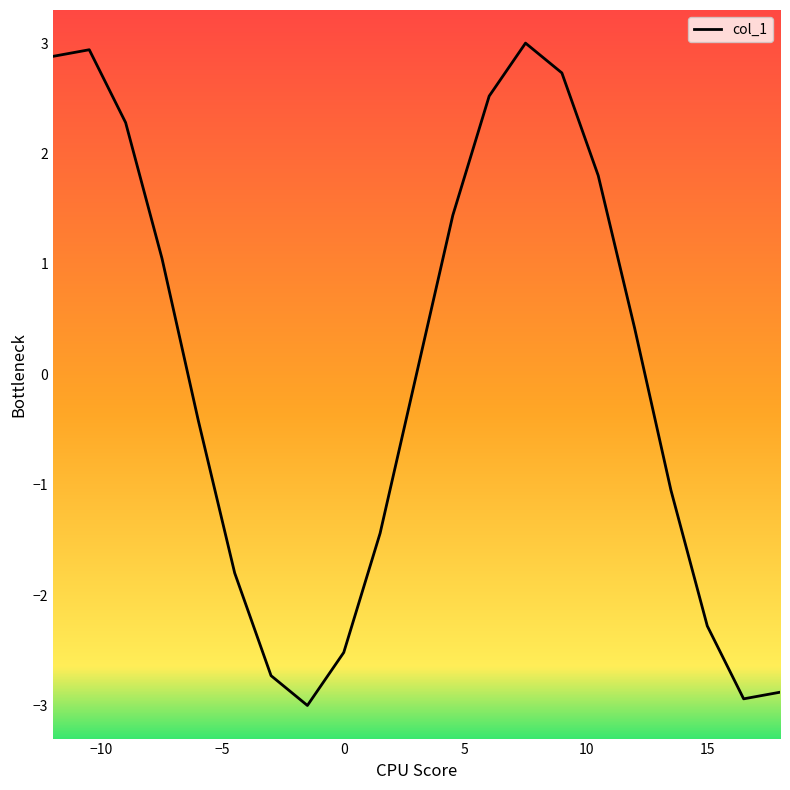

What is the difference between the maximum and minimum values?

6.0